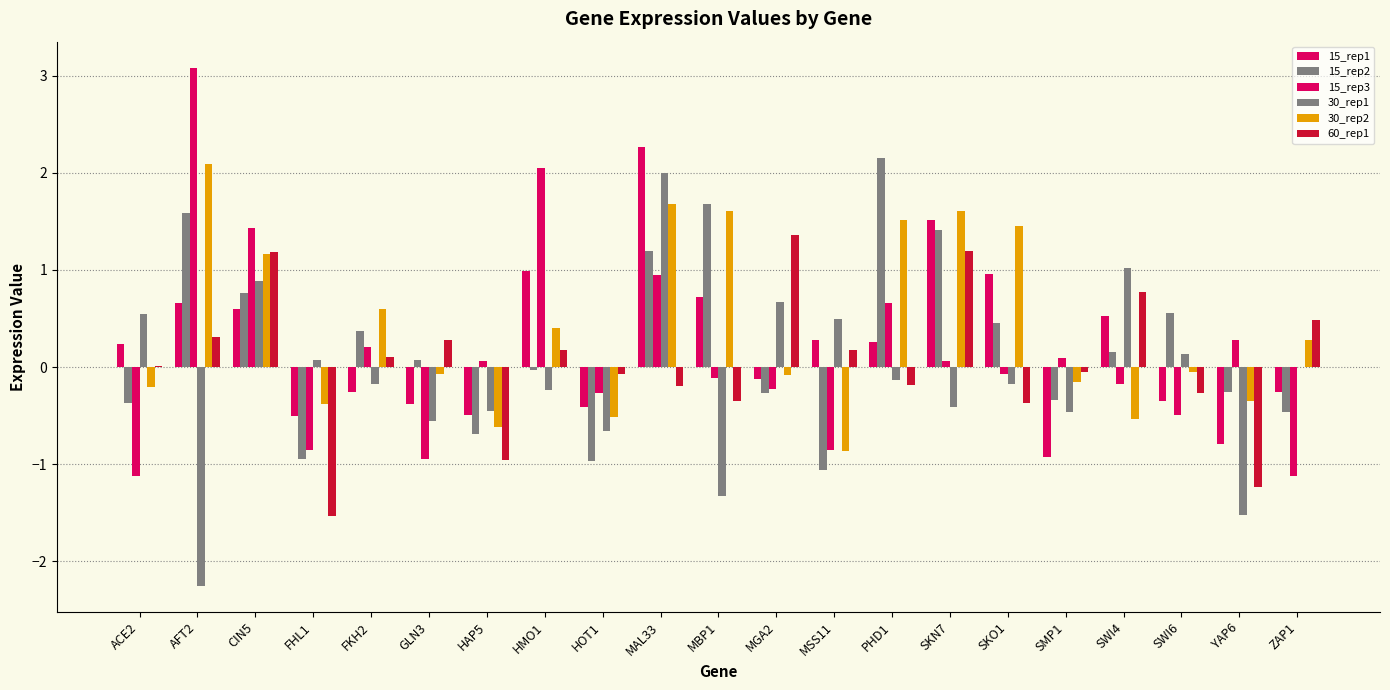

Read the 15_rep3 value at HAP5.

0.1